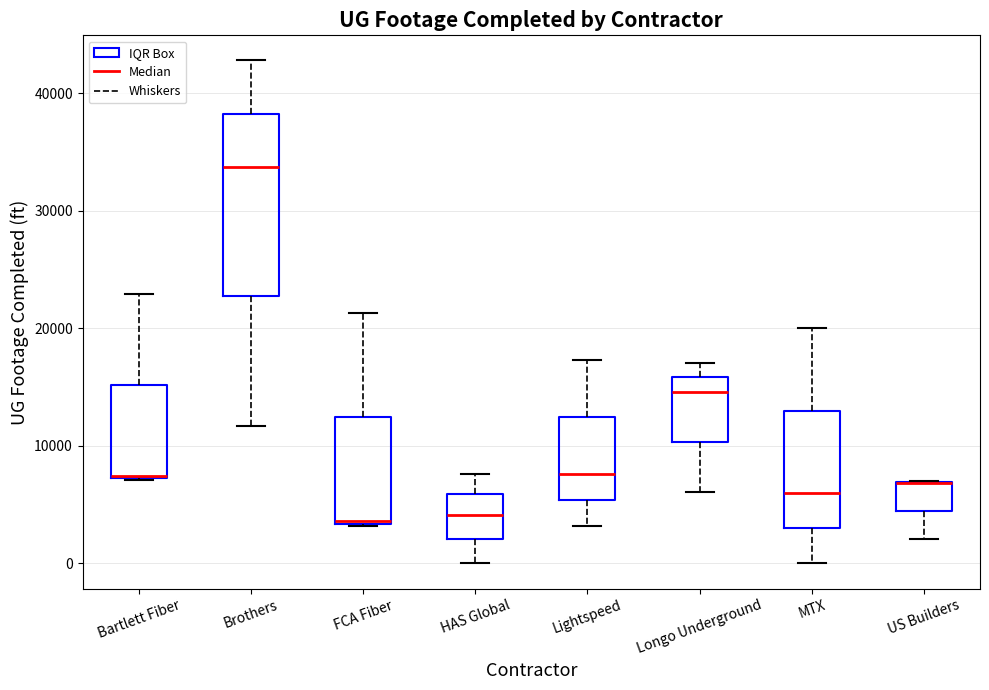

Reading left to right, transcribe this box plot: for each box, give where its median line is, the range the box spans, and where its two whiskers end, as read against the y-axis. The values are not printed on the chart, so give them approximately, as read against the axis.

Bartlett Fiber: median 7000 (drawn on the box's lower edge), box 7000 to 15000, whiskers 7000 to 23000
Brothers: median 34000, box 23000 to 38000, whiskers 12000 to 43000
FCA Fiber: median 4000, box 3000 to 12000, whiskers 3000 to 21000
HAS Global: median 4000, box 2000 to 6000, whiskers 0 to 8000
Lightspeed: median 8000, box 5000 to 12000, whiskers 3000 to 17000
Longo Underground: median 15000, box 10000 to 16000, whiskers 6000 to 17000
MTX: median 6000, box 3000 to 13000, whiskers 0 to 20000
US Builders: median 7000 (drawn on the box's upper edge), box 4000 to 7000, whiskers 2000 to 7000